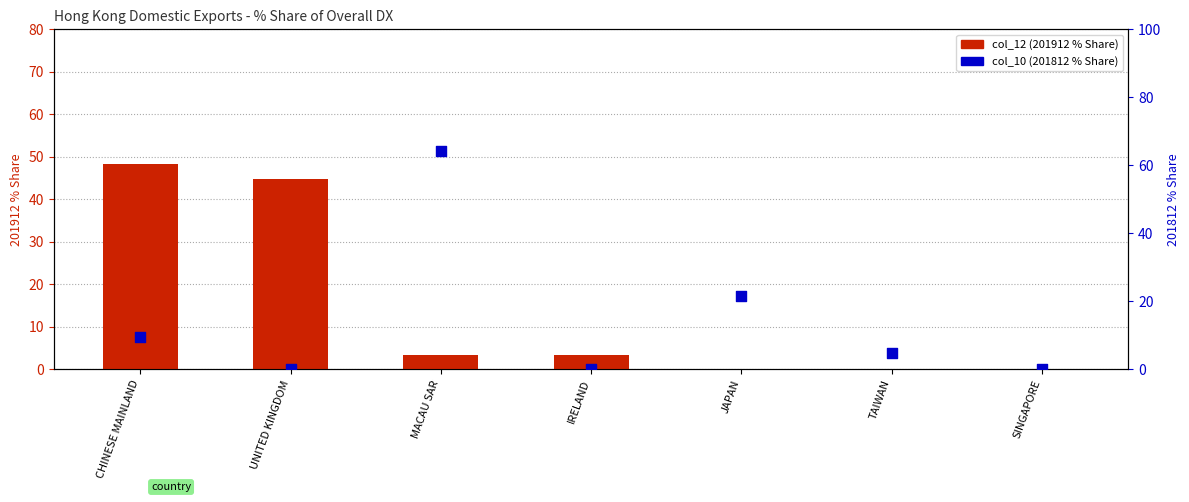

Which series reaches the minimum Y coordinate?

col_12 (201912 % Share)